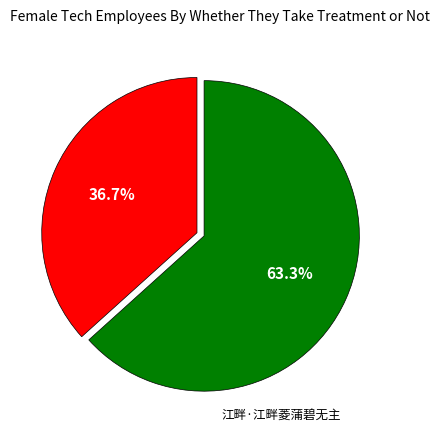

Is there a majority slice in this chart?

Yes